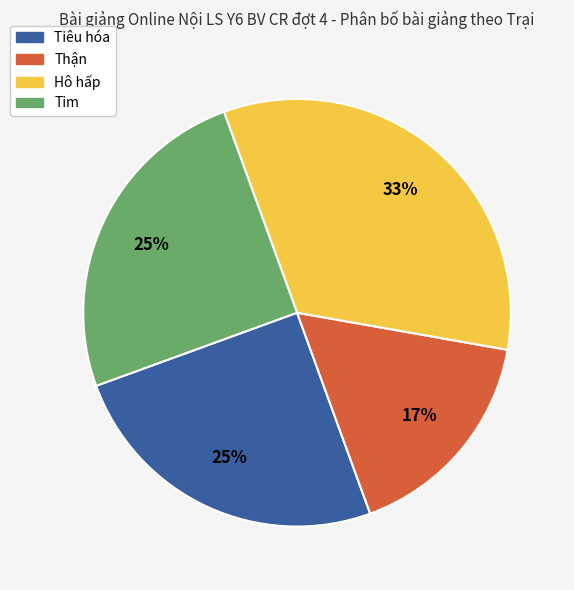

The Thận slice represents 22% of the pie. True or false?

False